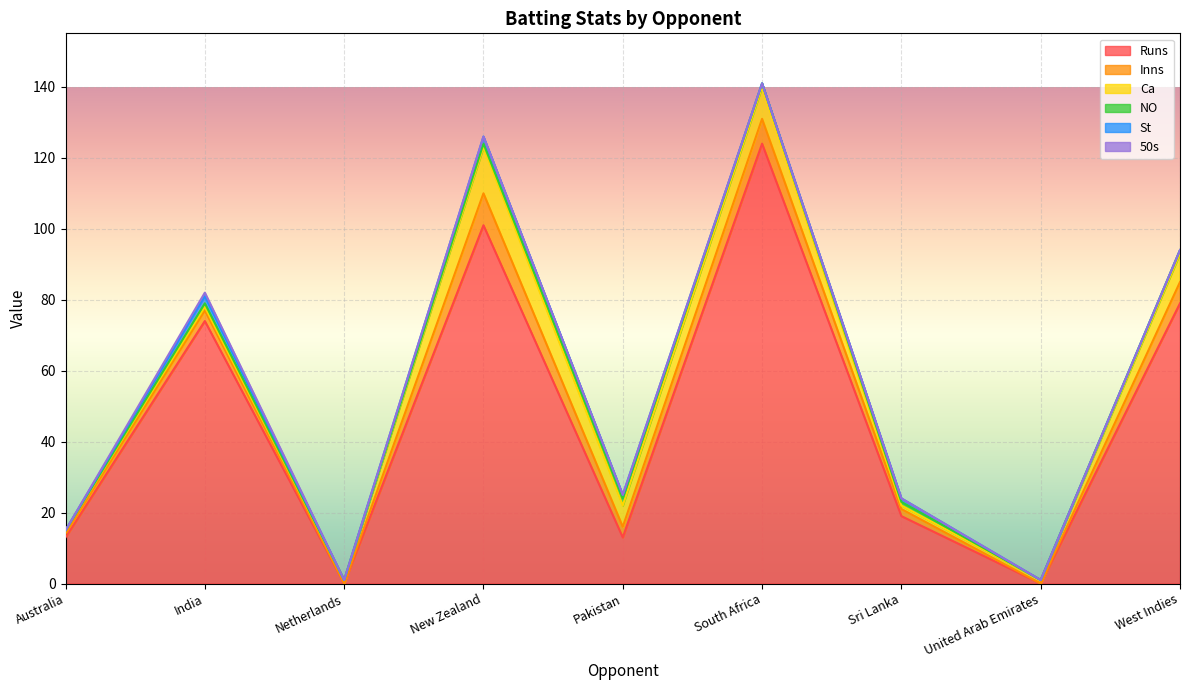

What is the label of the 1st point from the left?

Australia